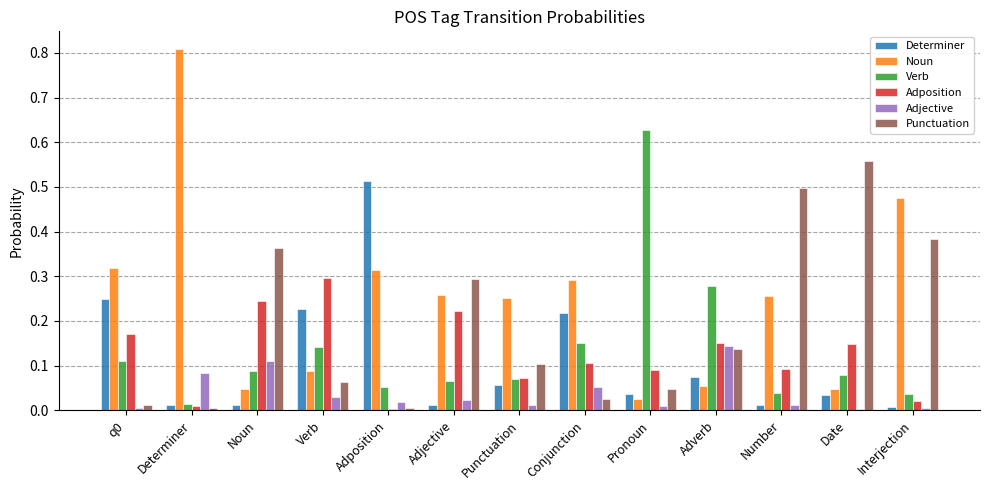

What is the greatest value displayed?

0.8